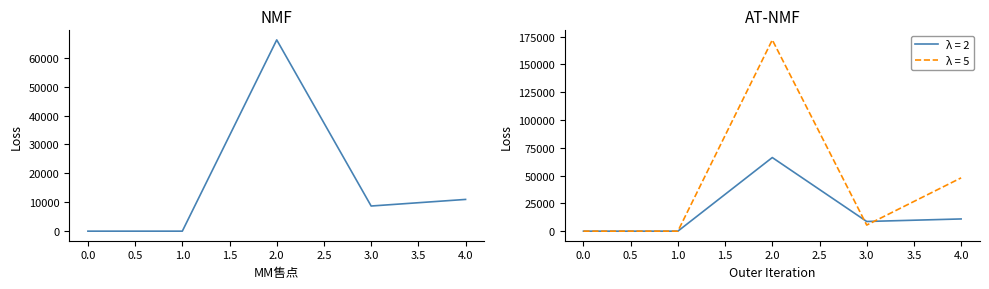

Count the number of categories in the chart.

5